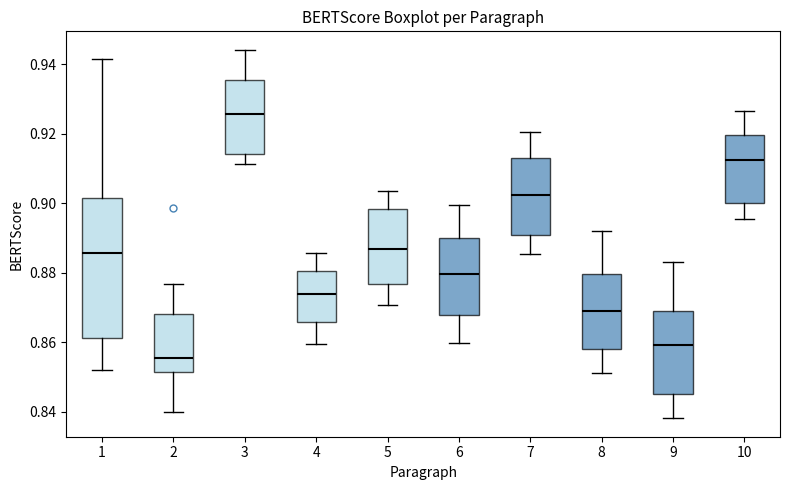

Reading left to right, read every box against the y-axis: the position of its median line, the range the box covers, and the ends of its whiskers. The values are not printed on the chart, so give them approximately, as read against the axis.

1: median 0.886, box 0.862 to 0.902, whiskers 0.852 to 0.942
2: median 0.856, box 0.852 to 0.868, whiskers 0.840 to 0.876
3: median 0.926, box 0.914 to 0.936, whiskers 0.912 to 0.944
4: median 0.874, box 0.866 to 0.880, whiskers 0.860 to 0.886
5: median 0.886, box 0.876 to 0.898, whiskers 0.870 to 0.904
6: median 0.880, box 0.868 to 0.890, whiskers 0.860 to 0.900
7: median 0.902, box 0.890 to 0.912, whiskers 0.886 to 0.920
8: median 0.870, box 0.858 to 0.880, whiskers 0.852 to 0.892
9: median 0.860, box 0.846 to 0.870, whiskers 0.838 to 0.884
10: median 0.912, box 0.900 to 0.920, whiskers 0.896 to 0.926